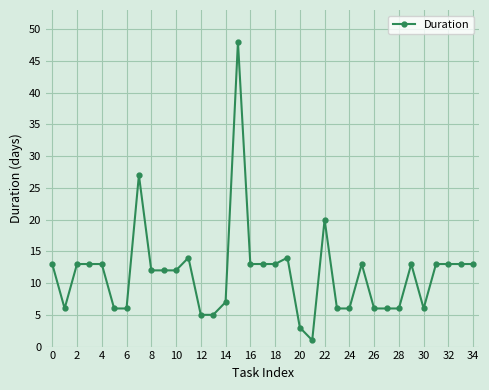

What is the average value?

12